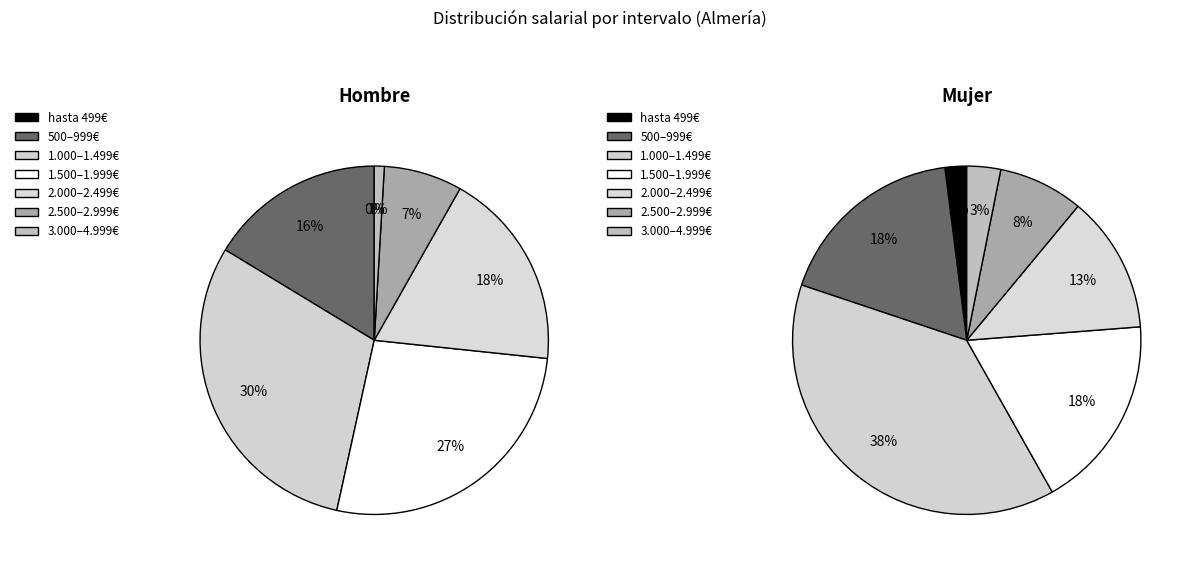

What is the total percentage of 3 and mujer?

43.1%